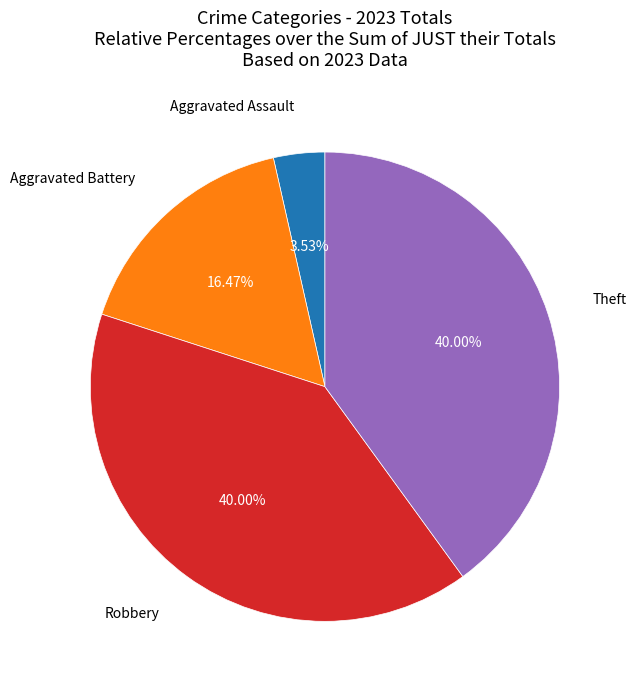

Does any single category account for the majority?

No